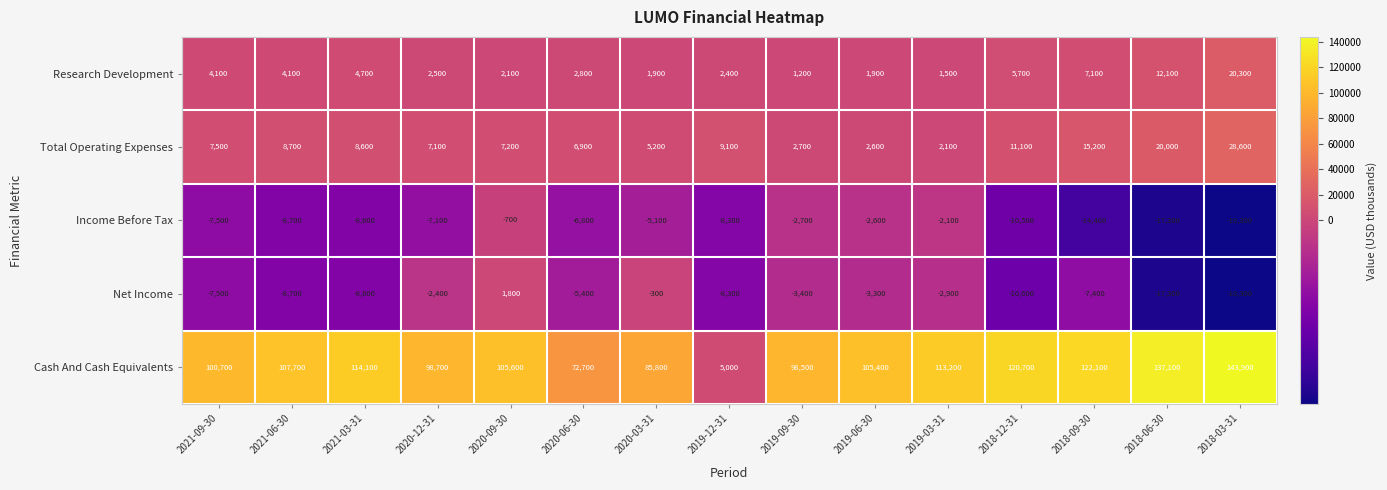

What is the highest value of the Research Development series?

20300